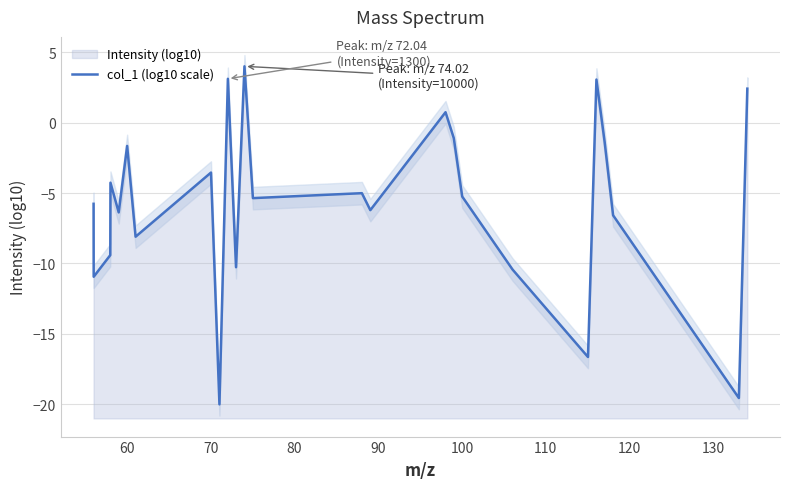

Reading left to right, list all the values displayed in this chart.

-5.8	-10.9	-9.4	-4.3	-6.4	-1.7	-8.1	-3.5	-20.0	3.1	-10.3	4.0	-5.4	-5.0	-6.2	0.7	-1.1	-5.3	-10.4	-16.6	3.1	-1.4	-6.6	-19.6	2.4